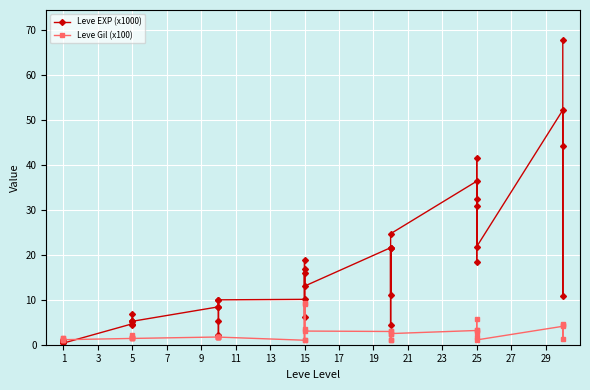

How many categories are shown in the chart?

40